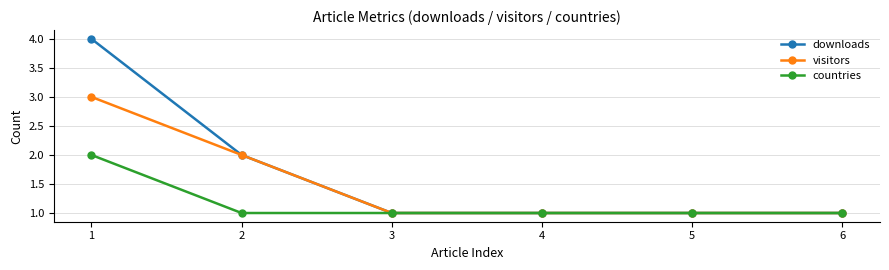

Which series has the largest range (max minus min)?

downloads